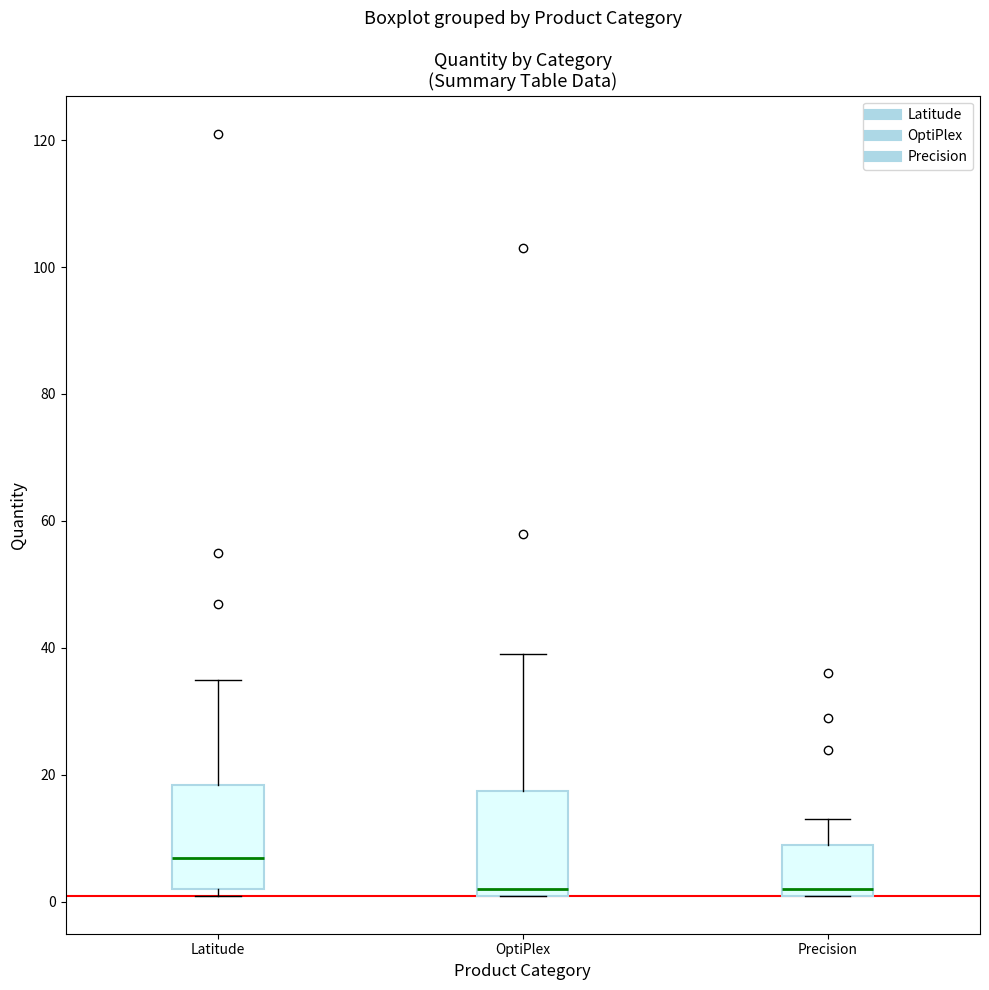

Reading left to right, transcribe this box plot: for each box, give where its median line is, the range the box spans, and where its two whiskers end, as read against the y-axis. The values are not printed on the chart, so give them approximately, as read against the axis.

Latitude: median 8, box 2 to 18, whiskers 2 (just below the box's lower edge) to 36
OptiPlex: median 2 (just above the box's lower edge), box 2 to 18, whiskers 2 to 40
Precision: median 2 (just above the box's lower edge), box 2 to 10, whiskers 2 to 14